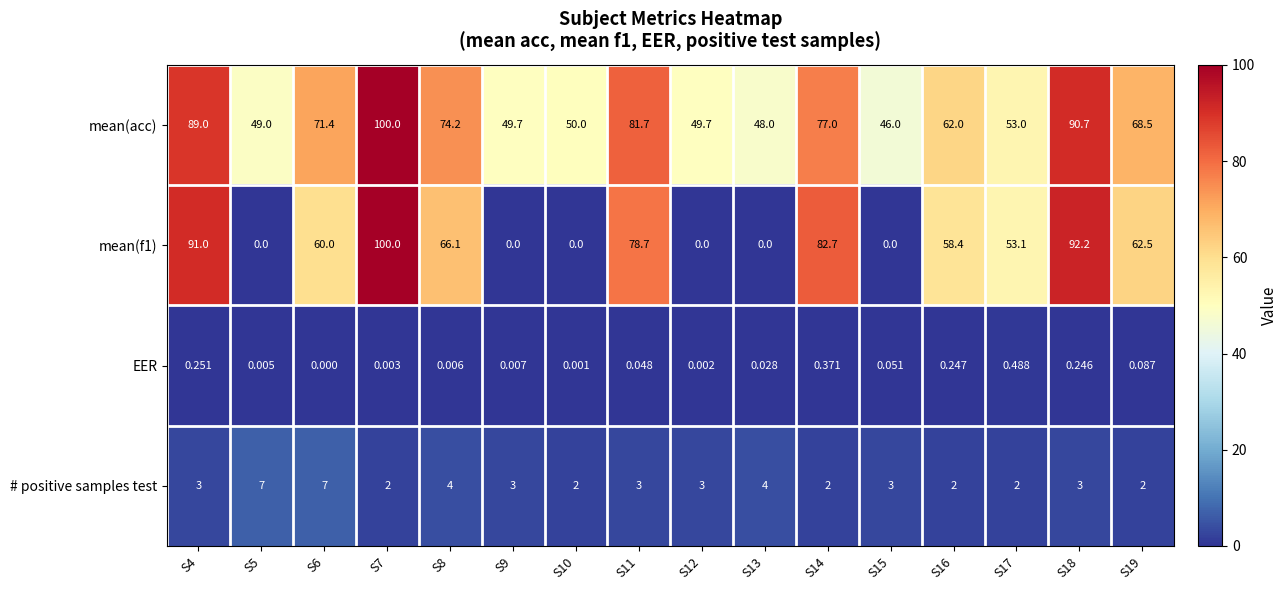

Which series has the largest total across all categories?

mean(acc)